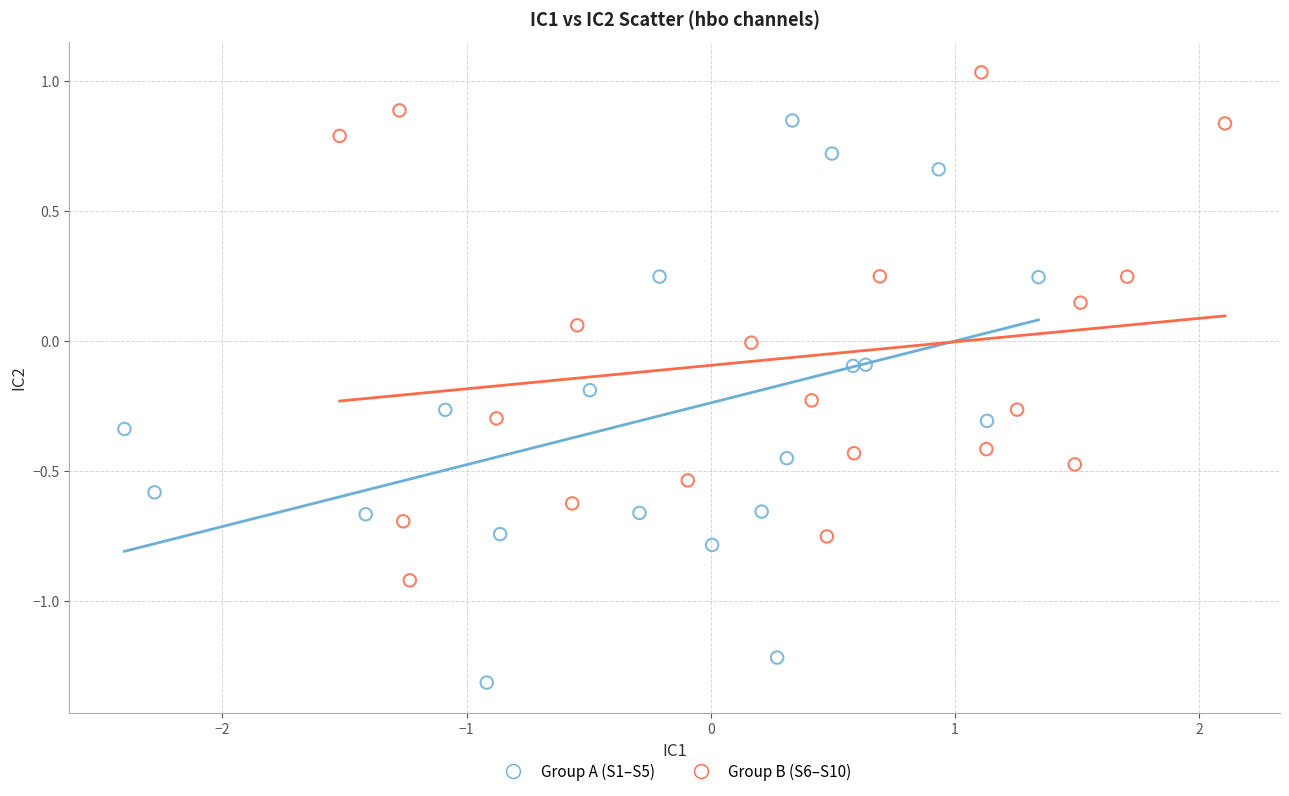

Which series has the largest Y range (max minus min)?

Group A (S1–S5)